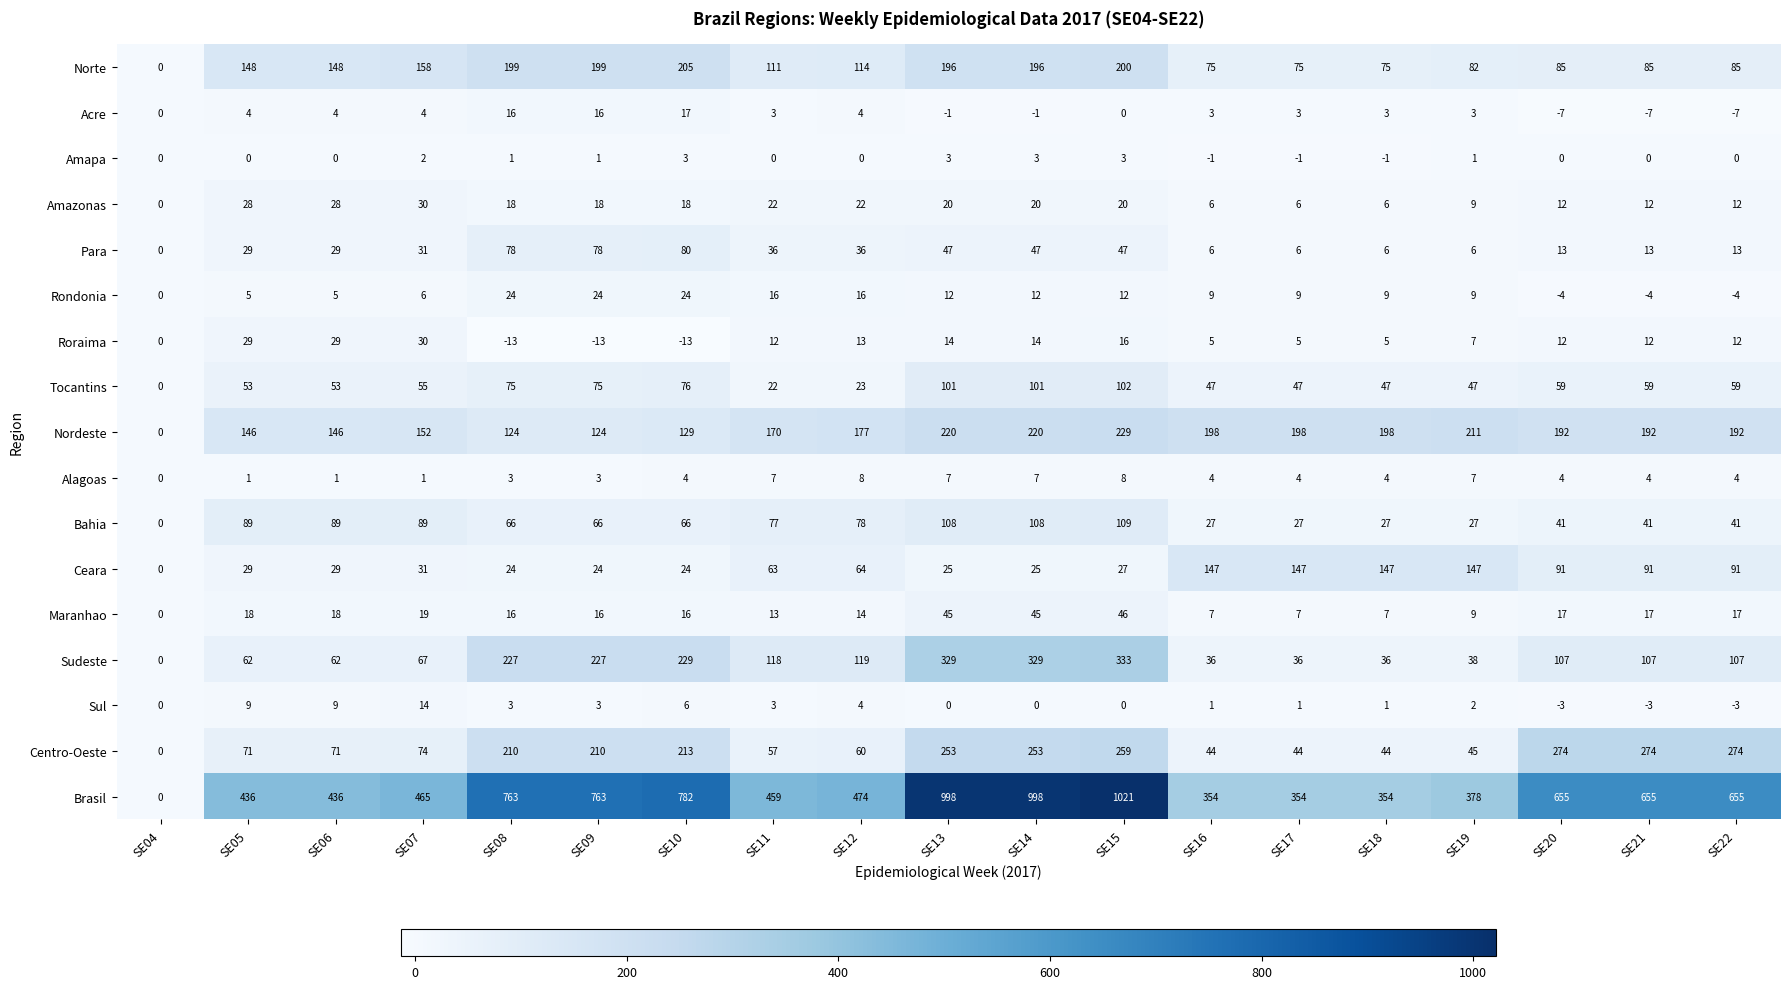

At which category is the sum across all series the highest?

SE15